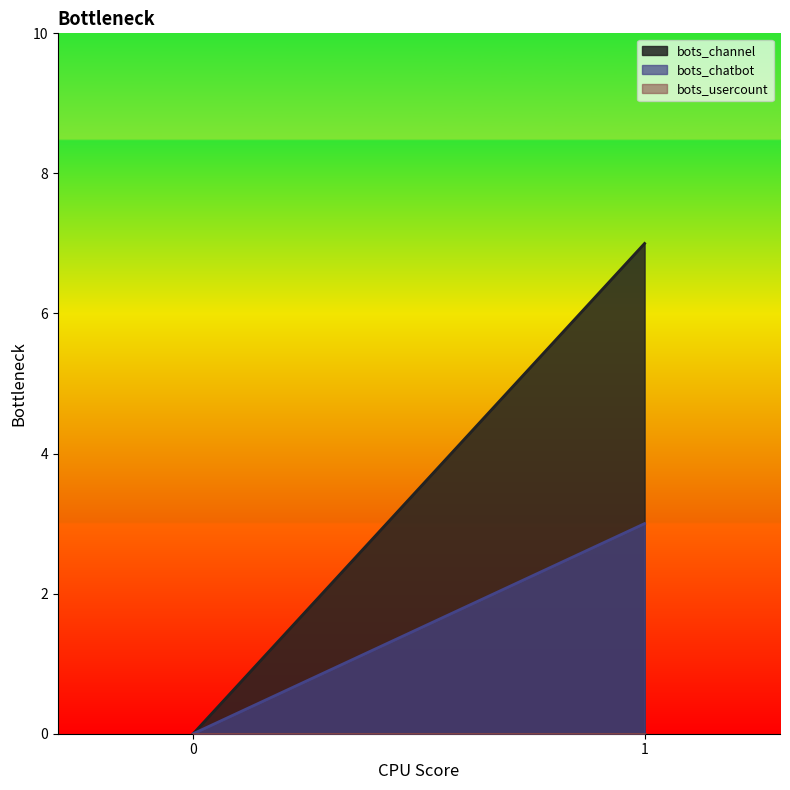

Reading left to right, what are all the values shown in this chart?

bots_channel: 0=0	1=7
bots_chatbot: 0=0	1=3
bots_usercount: 0=0	1=0